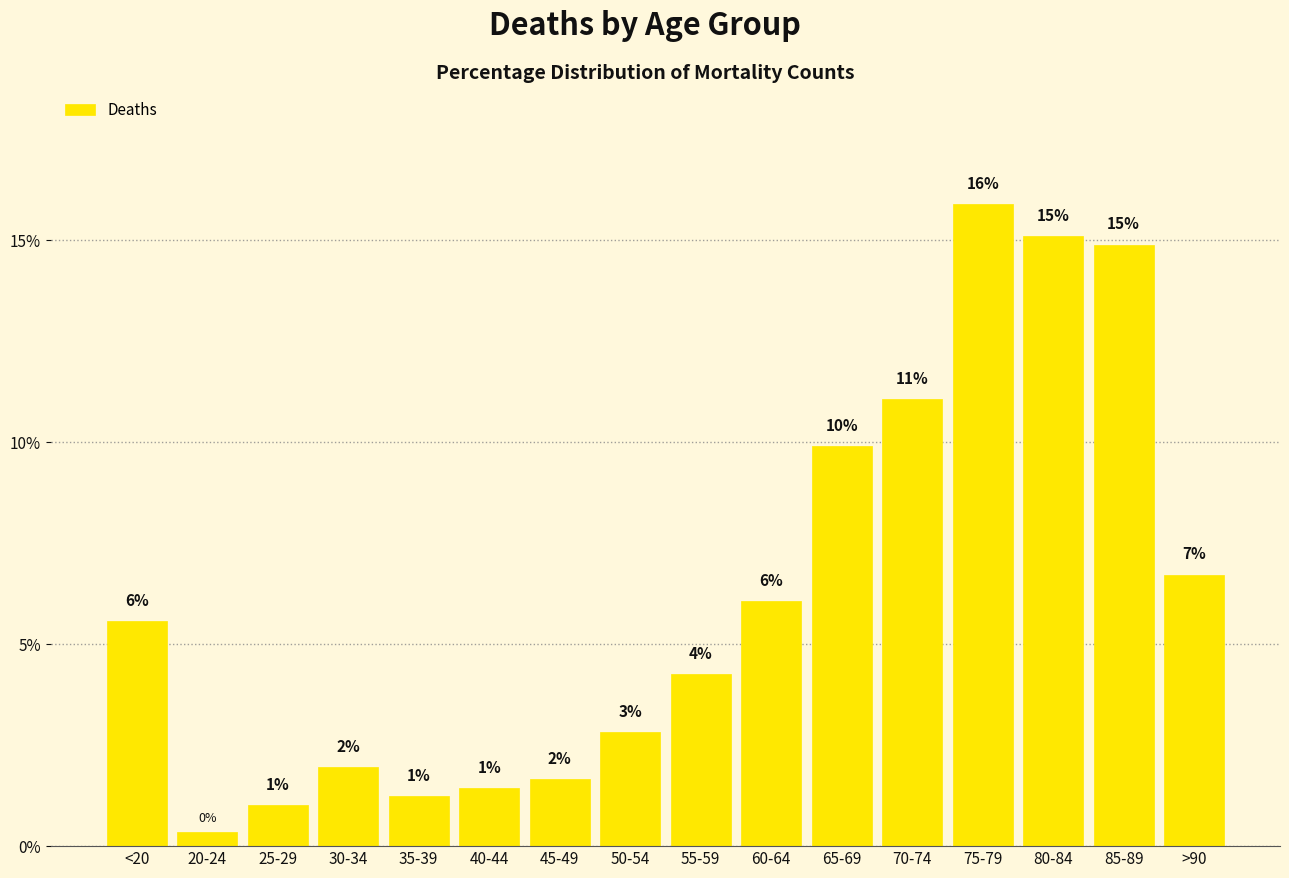

What is the value of the 7th bar from the left?

1.7